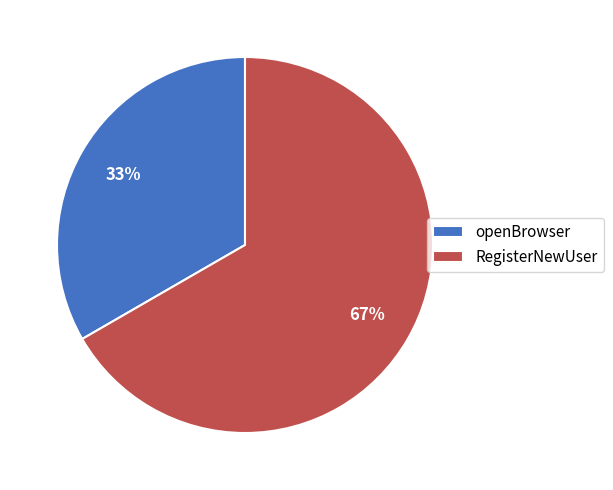

Which slice is the largest?

RegisterNewUser